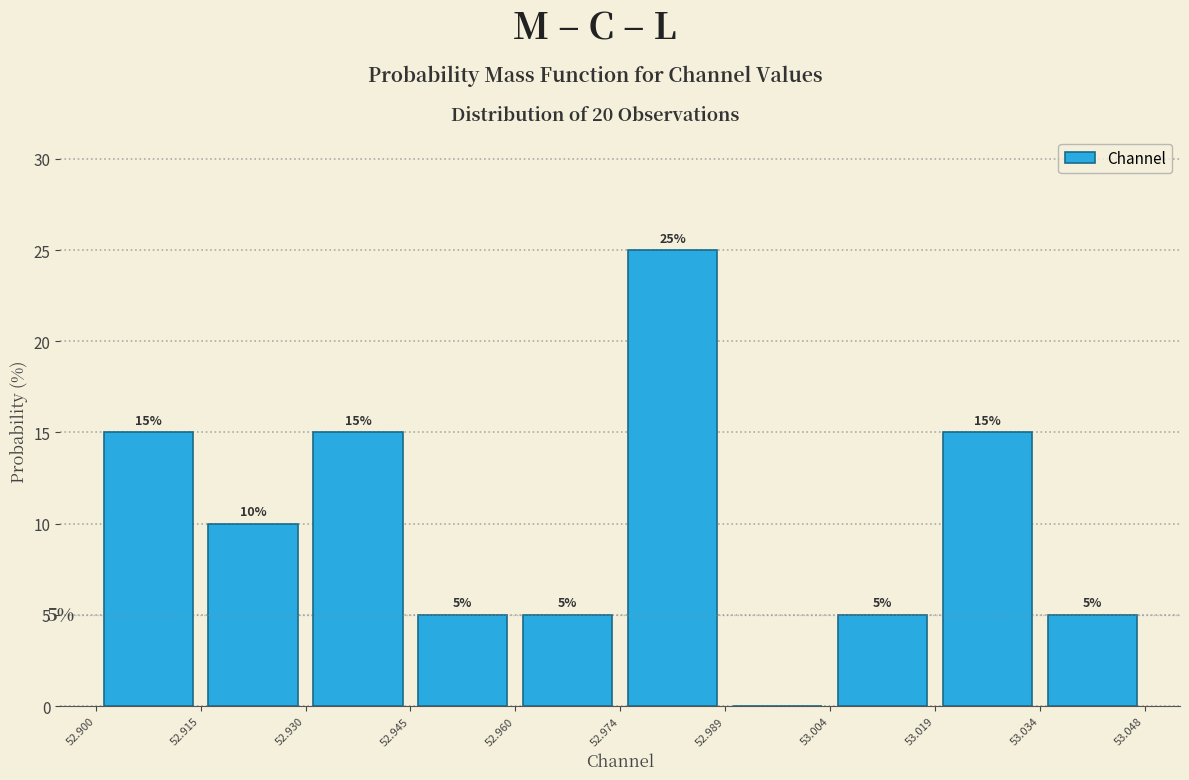

Over which range of the x-axis is the bar tallest?

52.974 to 52.989